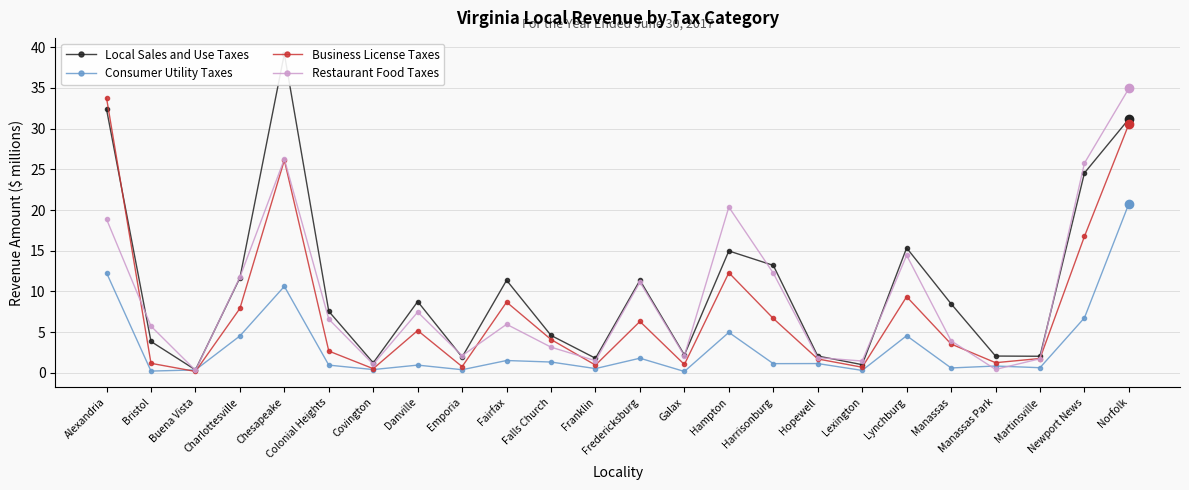

Which series ends up on top after the final intersection of Restaurant Food Taxes and Local Sales and Use Taxes?

Restaurant Food Taxes